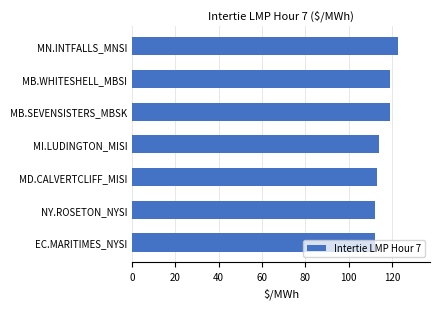

What is the approximate value at EC.MARITIMES_NYSI?

112.4